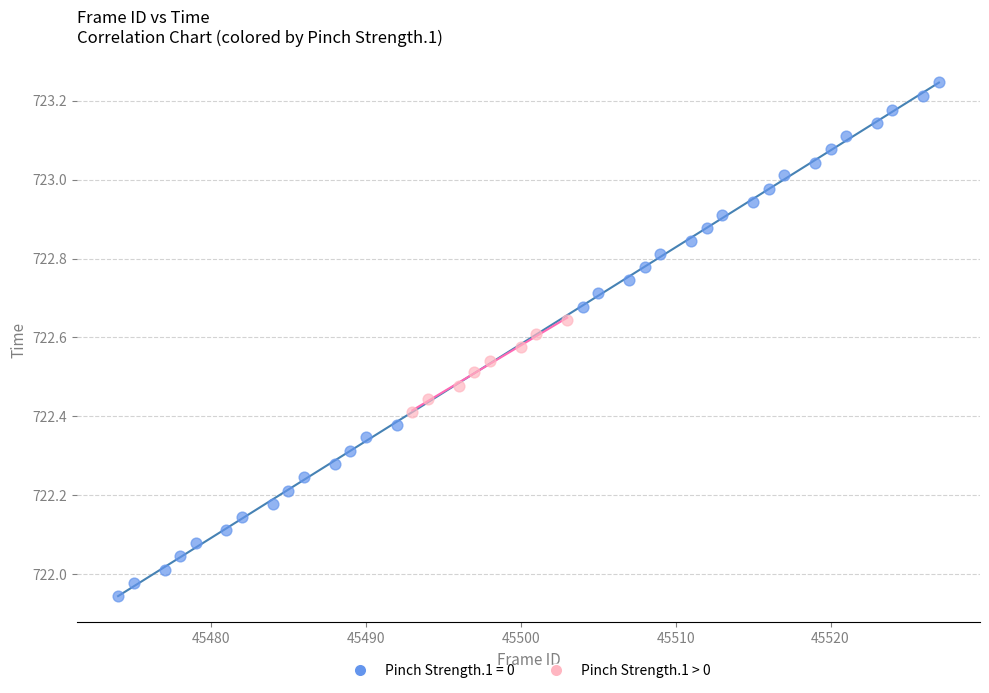

Which series contains the lowest Y value?

Pinch Strength.1 = 0